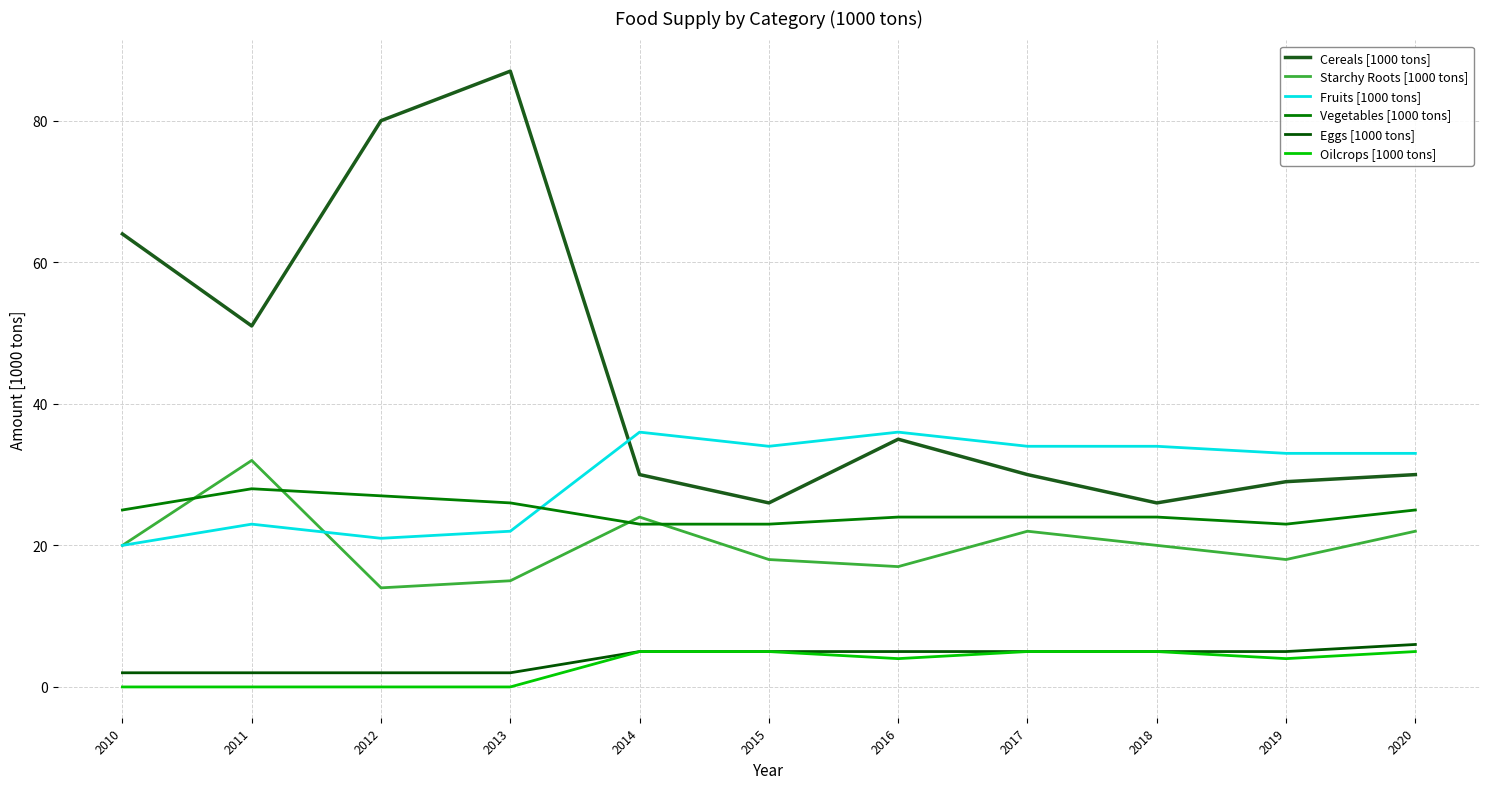

True or false: Starchy Roots [1000 tons] and Cereals [1000 tons] cross at least once.

False